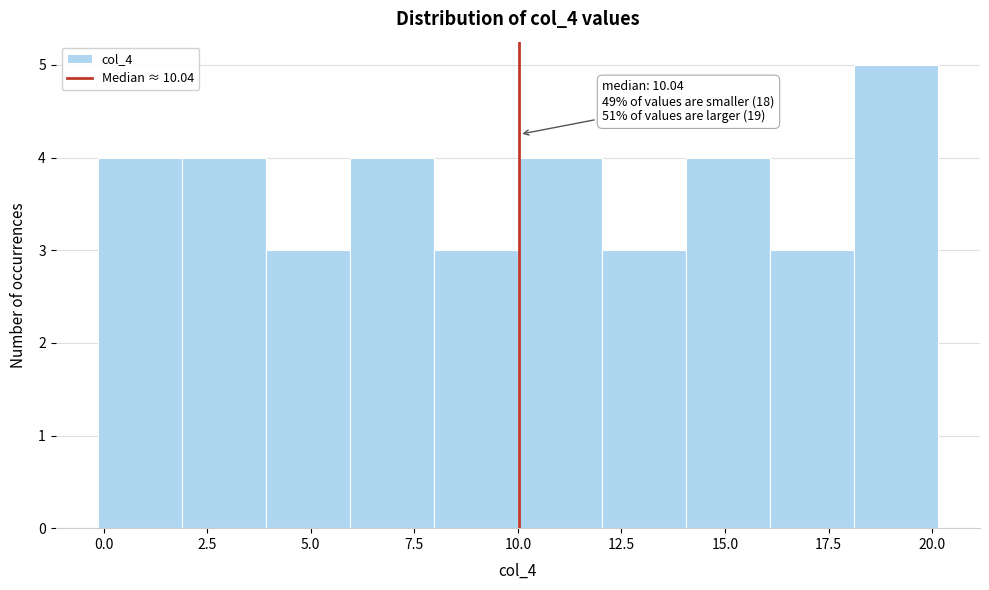

Which range on the x-axis has the tallest bar?

18 to 20